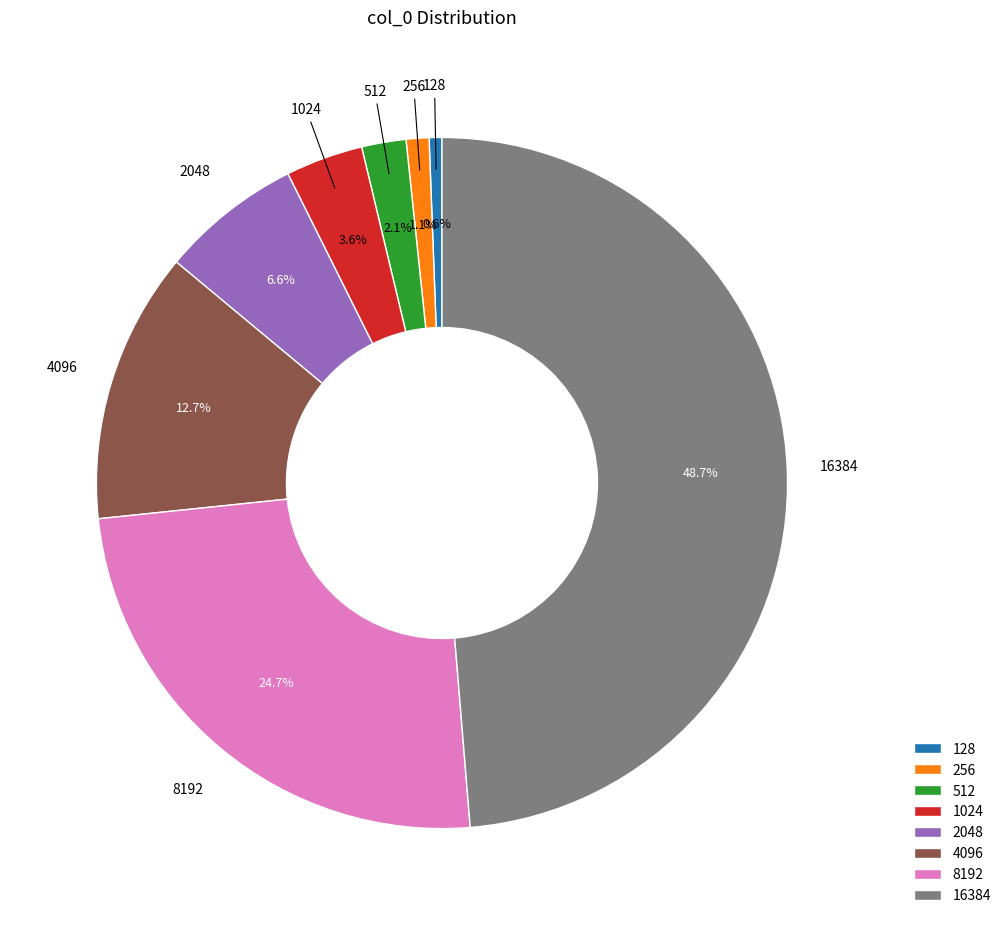

What percentage is NOT represented by 256?

98.9%